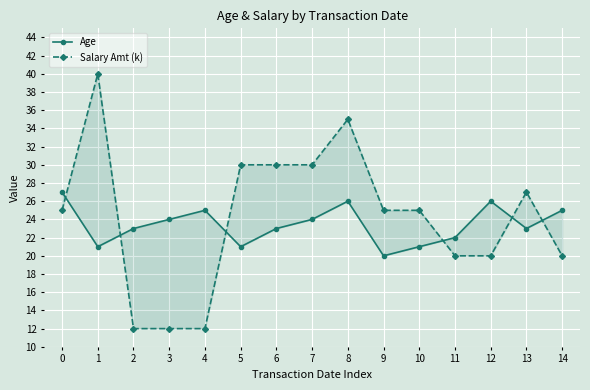

Between 1 and 6, which series saw the biggest shift?

Salary Amt (k)